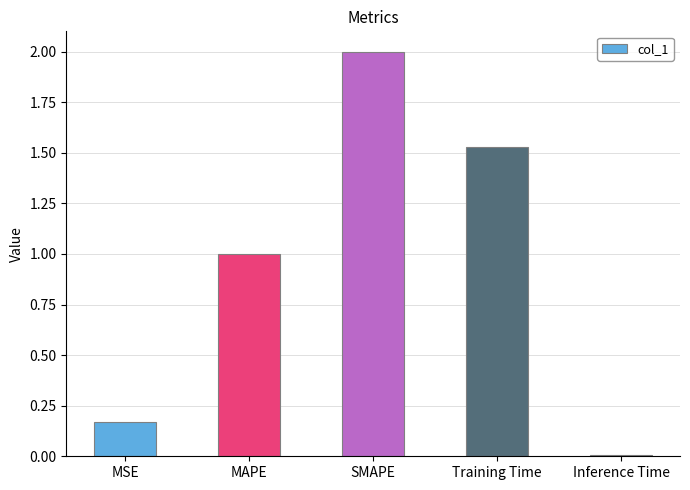

The value at MAPE is 1.7. True or false?

False